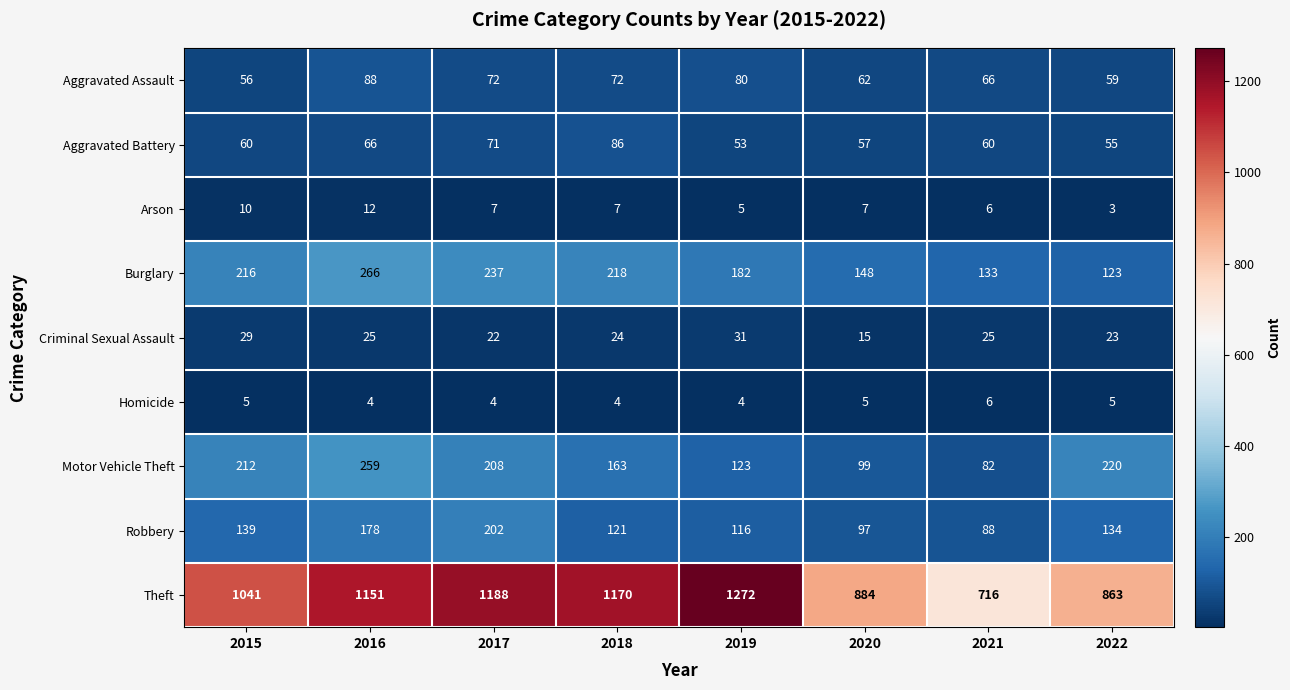

What is the approximate value of Burglary at 2015, to the nearest 50?

200